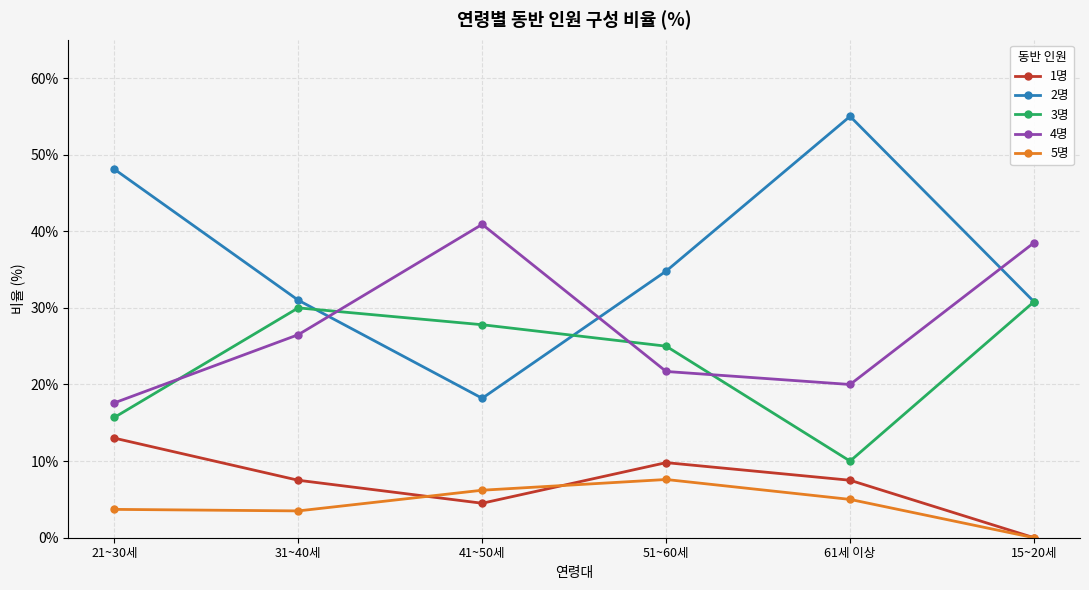

Which category has the lowest value in the 4명 series?

21~30세